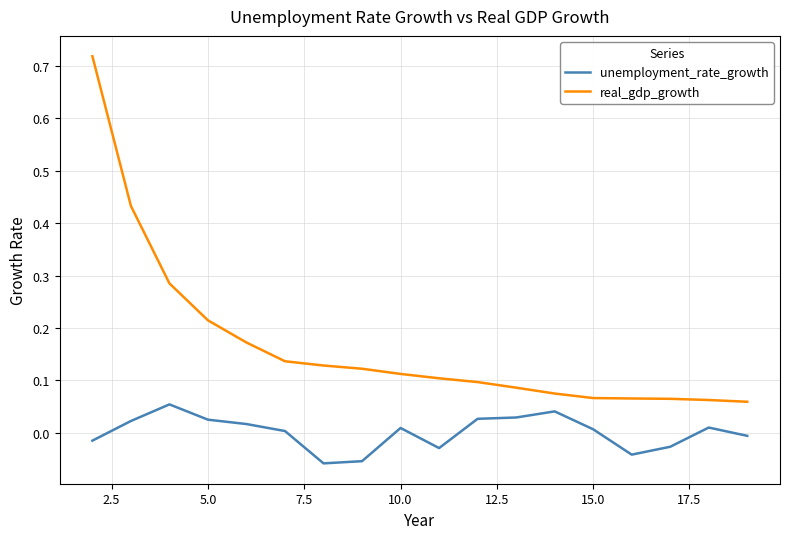

True or false: real_gdp_growth and unemployment_rate_growth intersect in this chart.

False